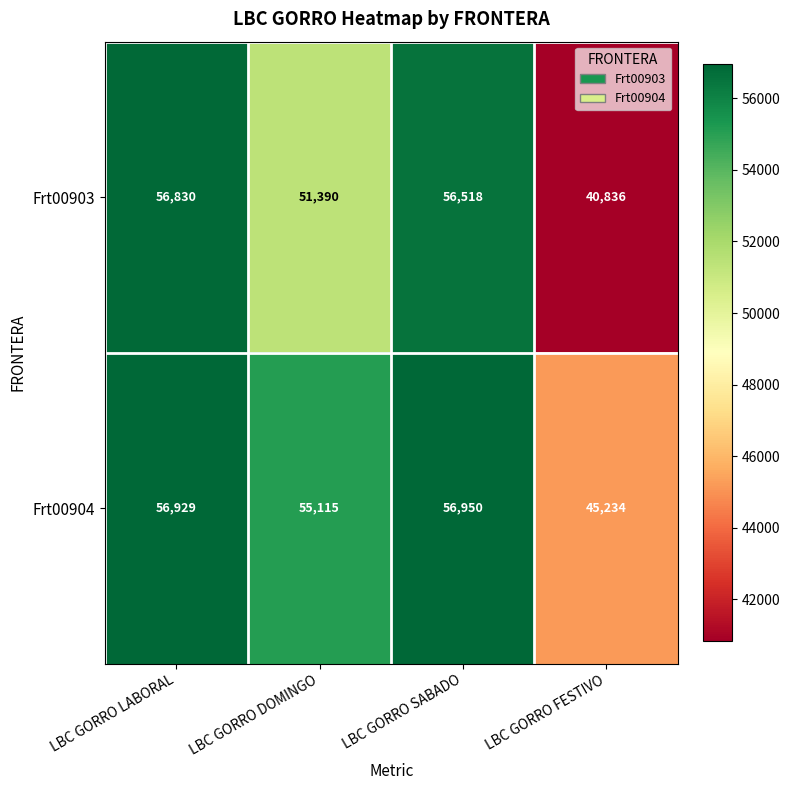

Between LBC GORRO LABORAL and LBC GORRO FESTIVO, which series saw the biggest shift?

Frt00903